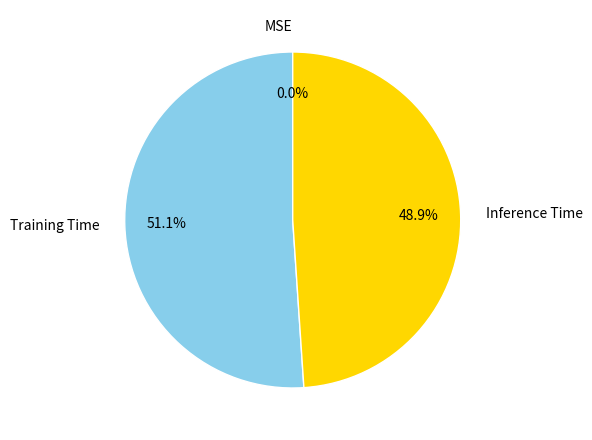

Is there a majority slice in this chart?

Yes